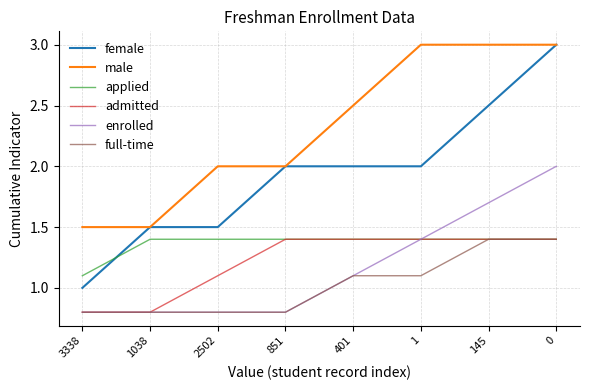

True or false: male and full-time cross at least once.

False